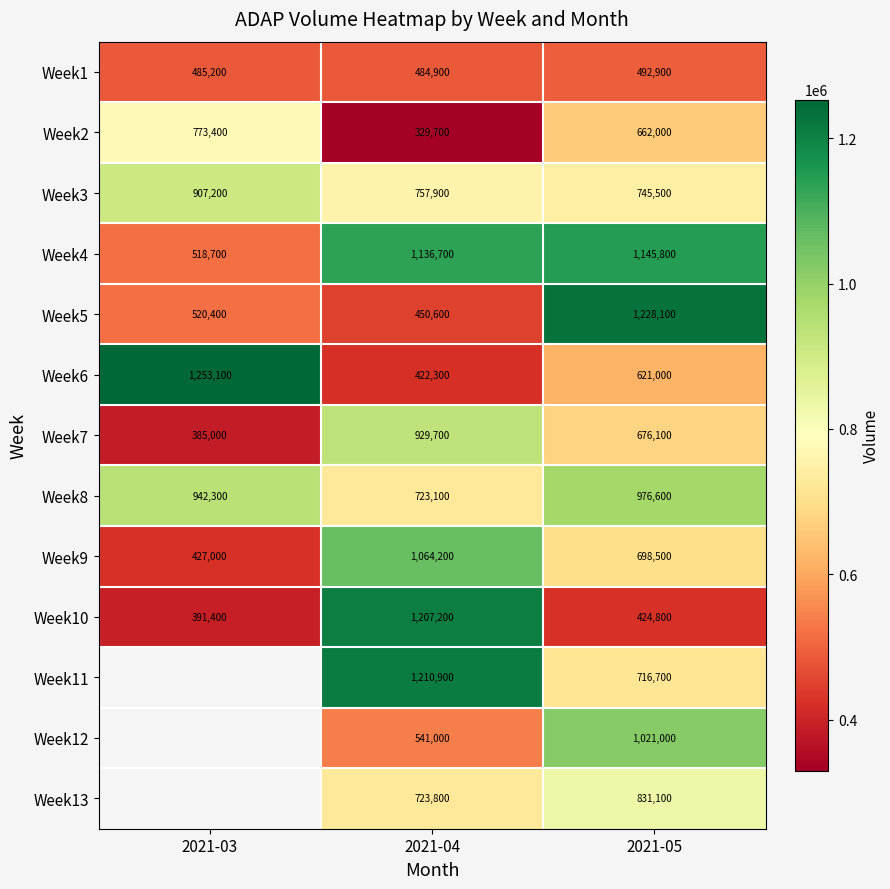

What is the minimum value shown in the chart?

329700.0